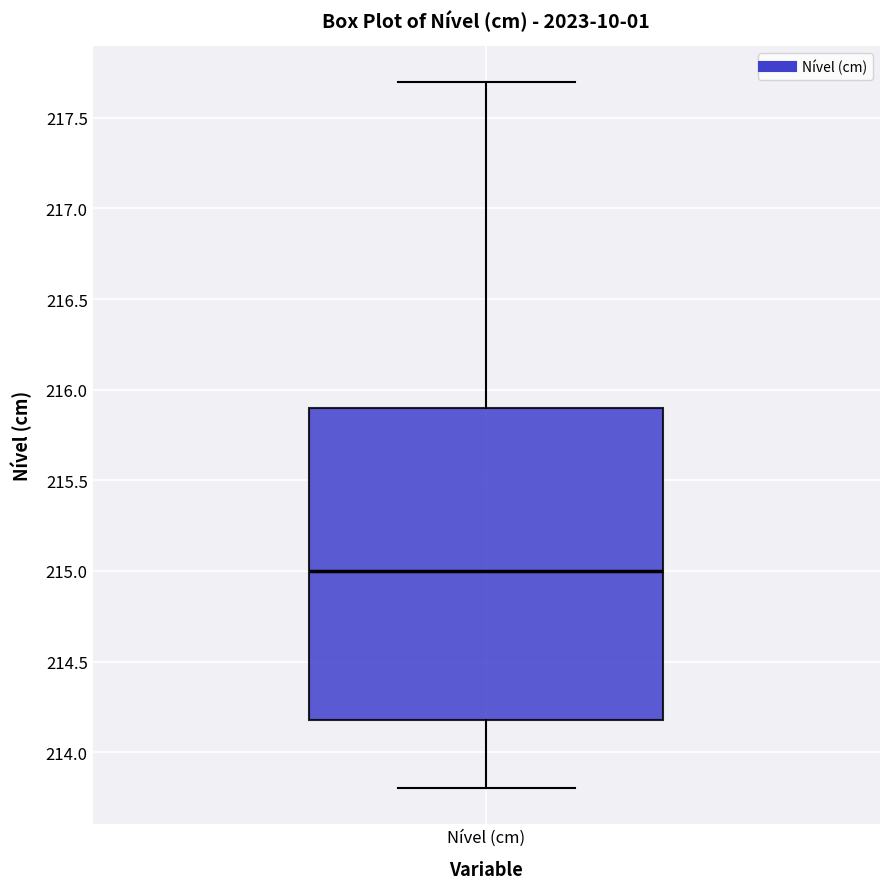

Read this box plot against the y-axis: the position of the median line, the range covered by the box, and the ends of both whiskers. The values are not printed on the chart, so give them approximately, as read against the axis.

median 215.0, box 214.2 to 215.9, whiskers 213.8 to 217.7